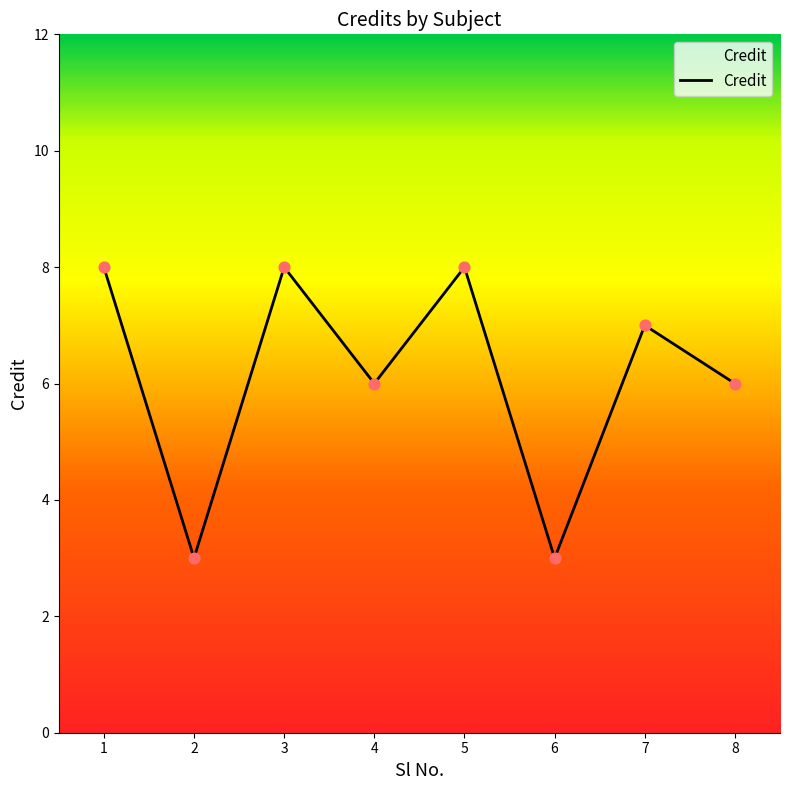

Between 4 and 2, which is larger?

4